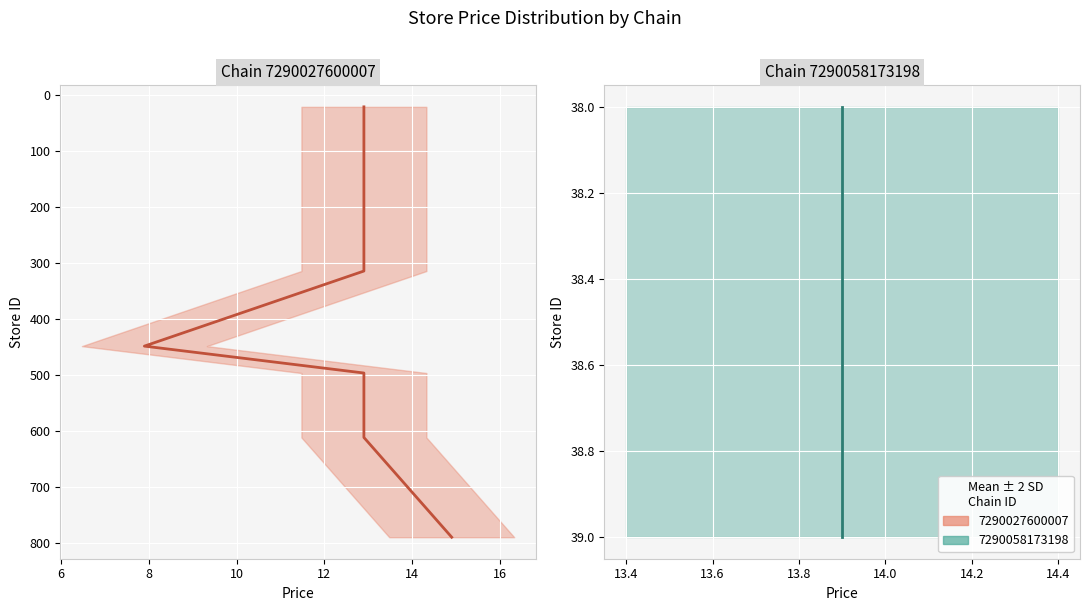

Reading left to right, list all the values displayed in this chart.

store_id: 21=21.0	73=73.0	78=78.0	111=111.0	295=295.0	300=300.0	314=314.0	448=448.0	496=496.0	606=606.0	607=607.0	608=608.0	611=611.0	789=789.0	38=38.0	39=39.0
price: 21=12.9	73=12.9	78=12.9	111=12.9	295=12.9	300=12.9	314=12.9	448=7.9	496=12.9	606=12.9	607=12.9	608=12.9	611=12.9	789=14.9	38=13.9	39=13.9